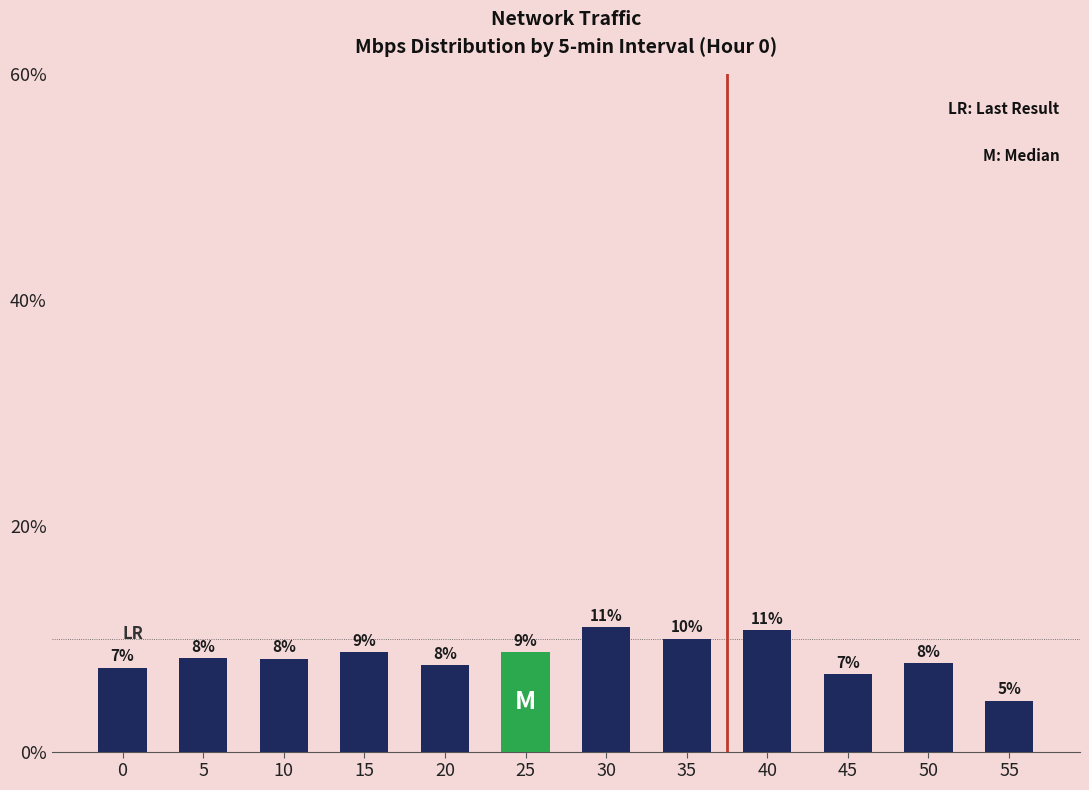

What is the difference between the maximum and minimum values?

6.5